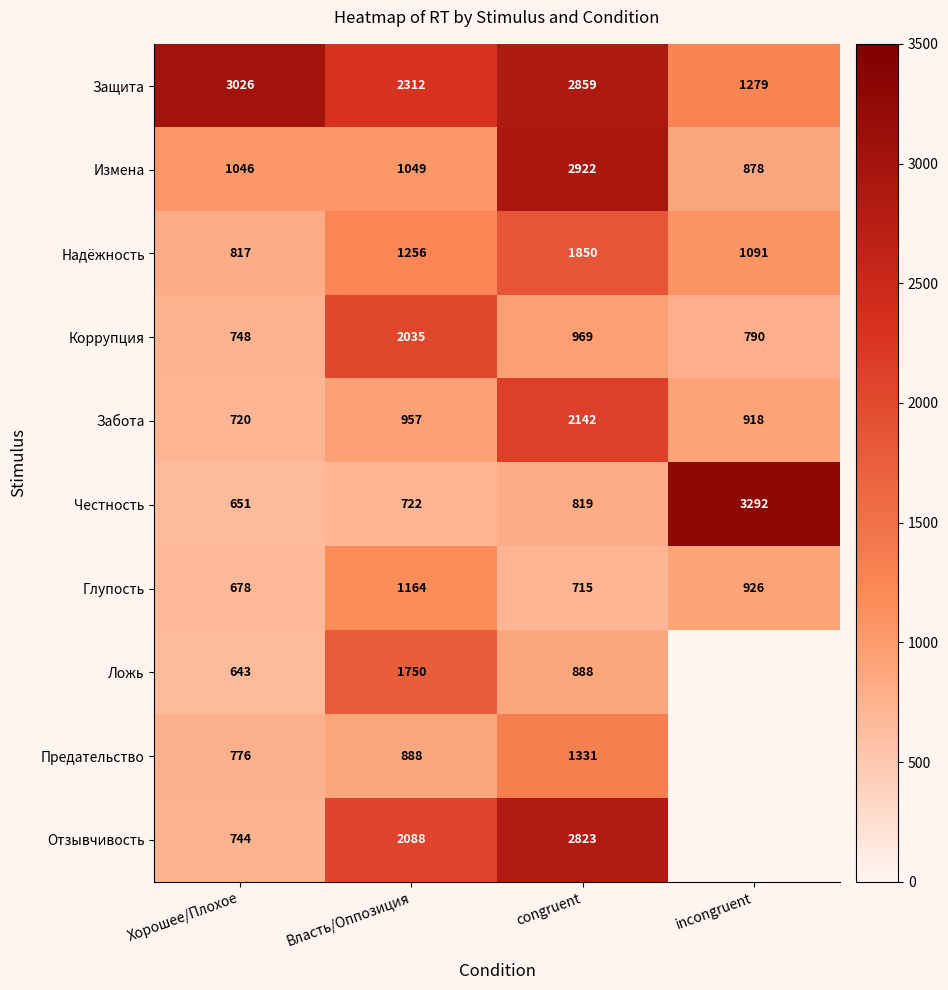

At which label is Честность closest to 1971?

congruent